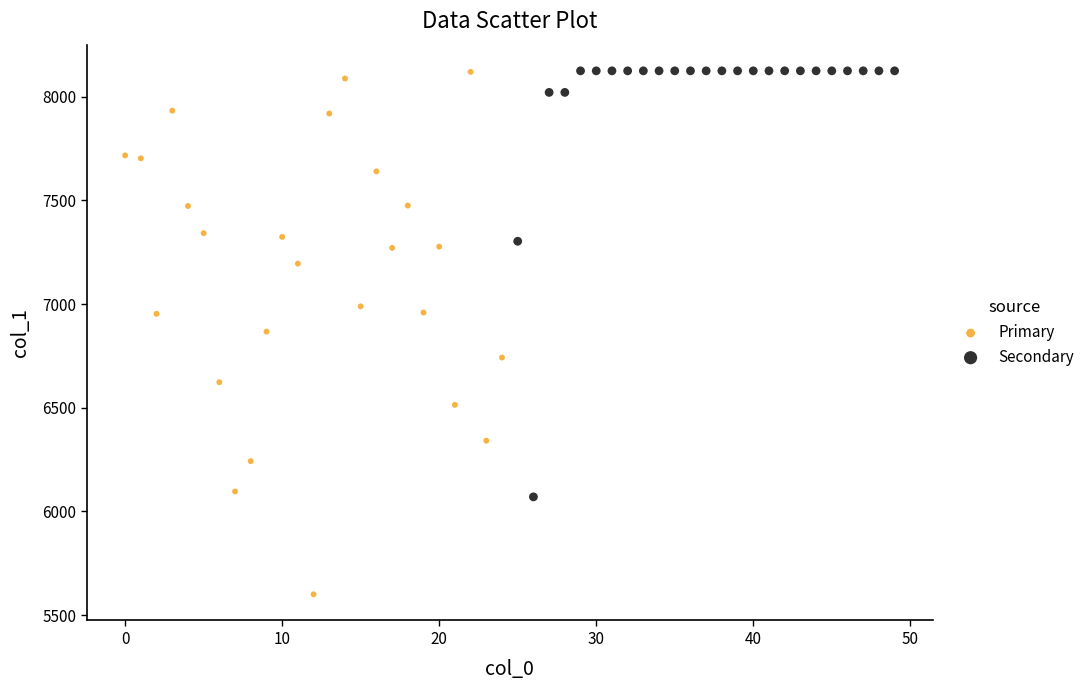

Which series has the widest spread of Y values?

Primary